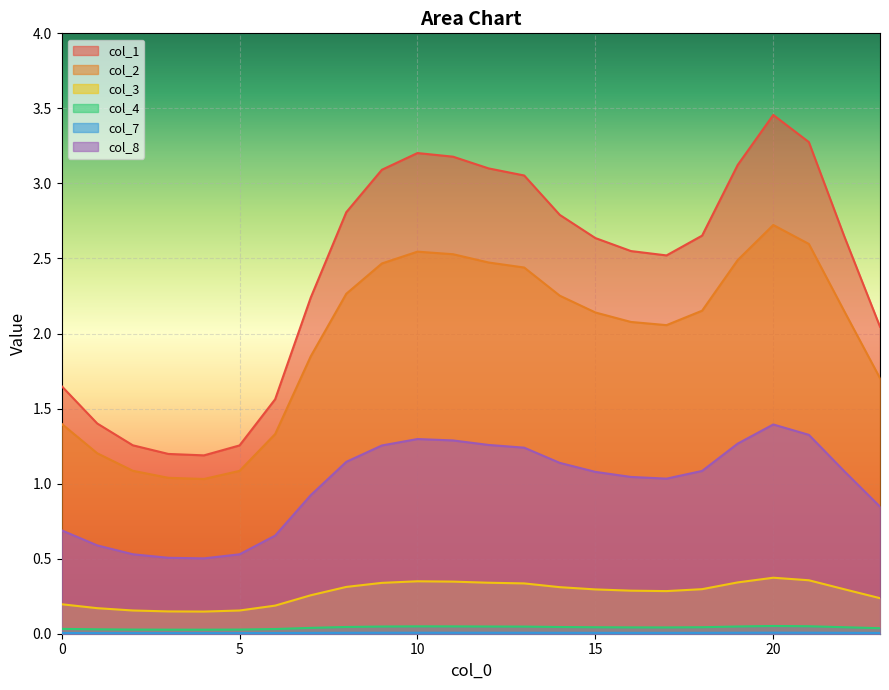

What is the sum of all col_4 values?

1.0